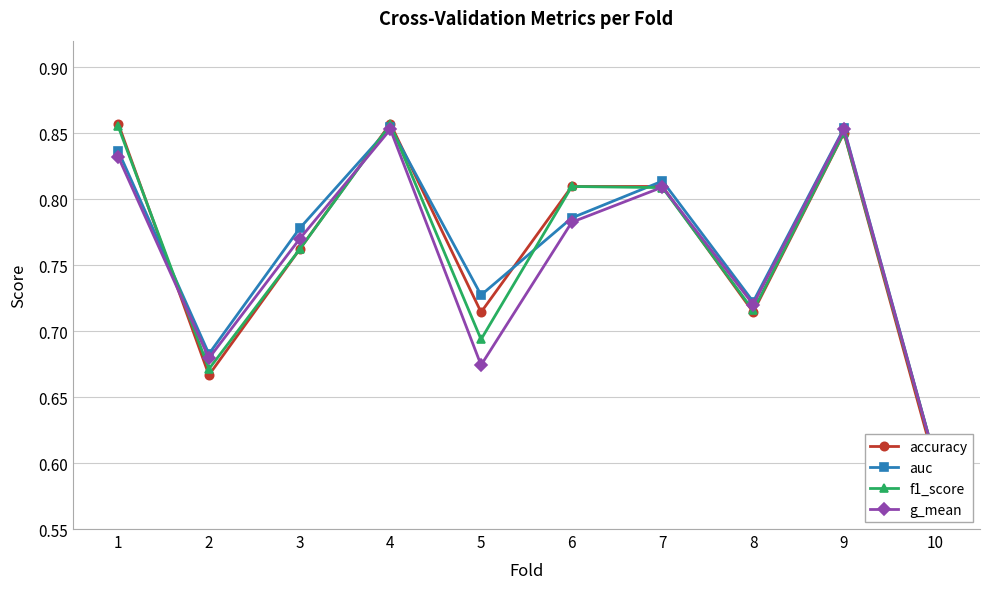

Is it true that accuracy equals 0.8 at 7?

True